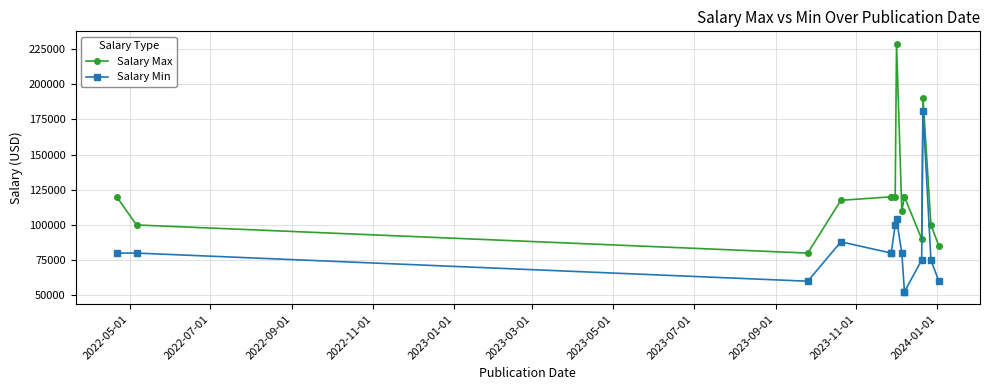

What is the difference between the second highest and second lowest values in the Salary Max series?

105000